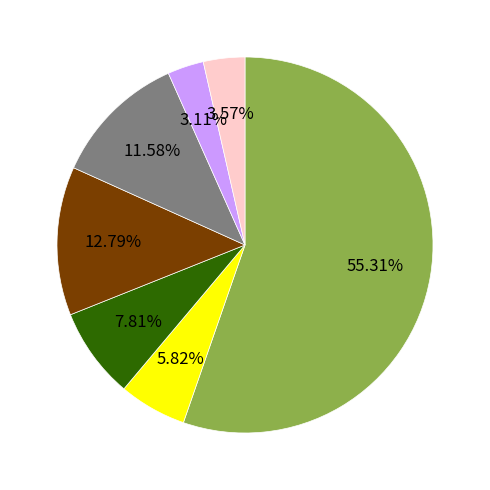

Does any single category account for the majority?

Yes